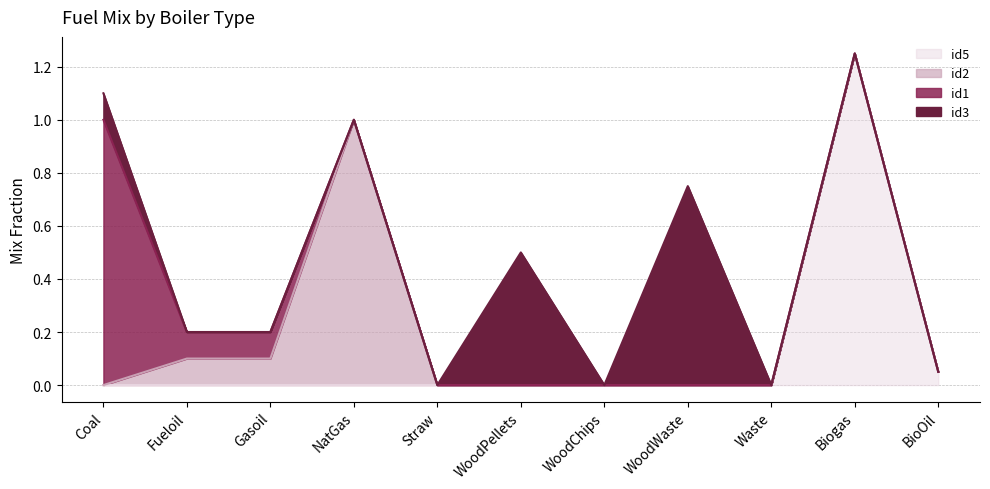

Is the value of id1 at Waste greater than the value of id5 at Biogas?

No